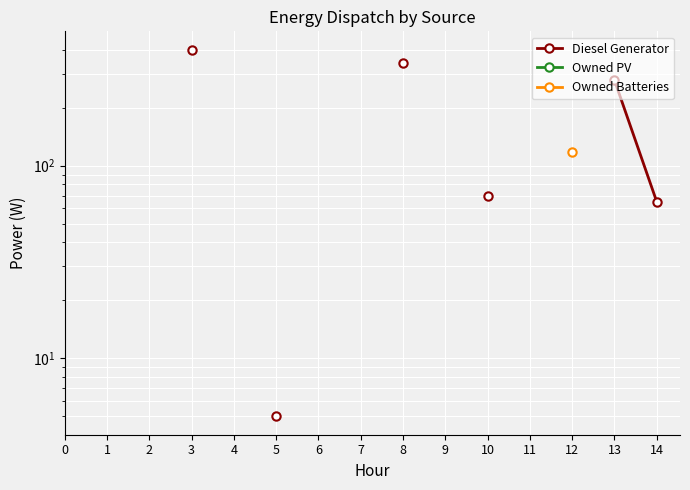

Is this an area chart (filled region under the line)?

No